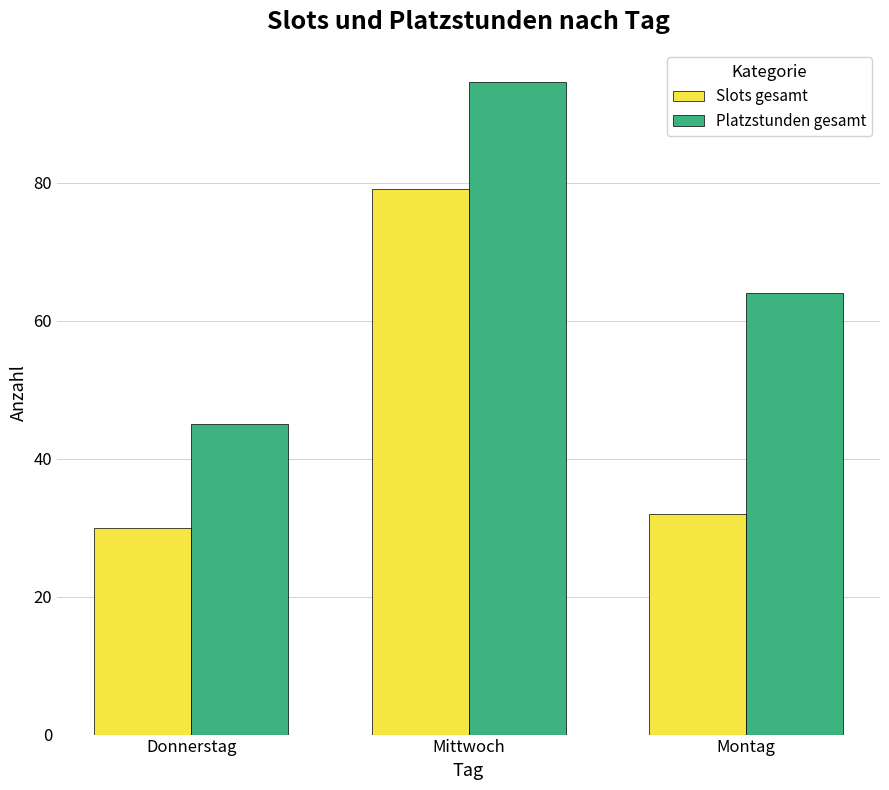

At how many categories does at least one series exceed 91?

1